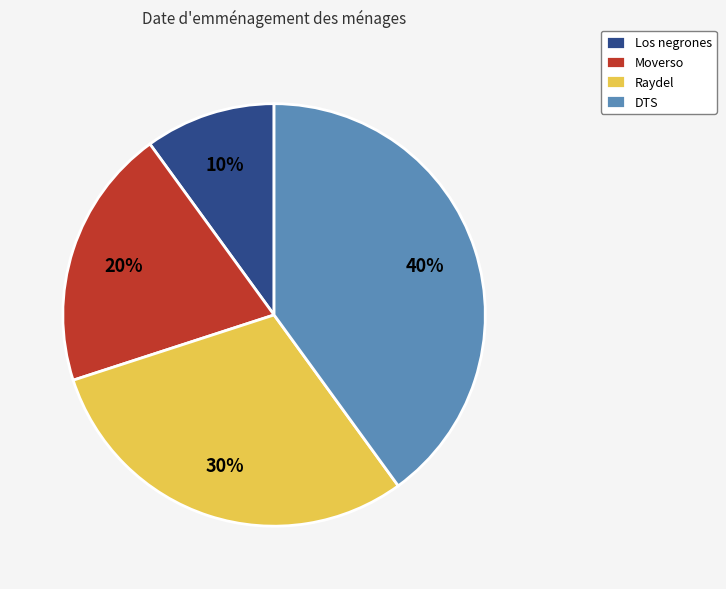

To the nearest percent, what is the average slice percentage?

25%